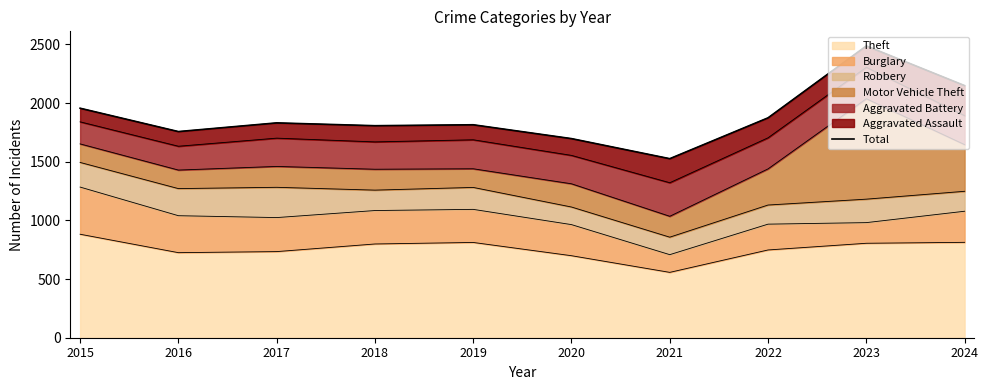

How many categories are shown in the chart?

10